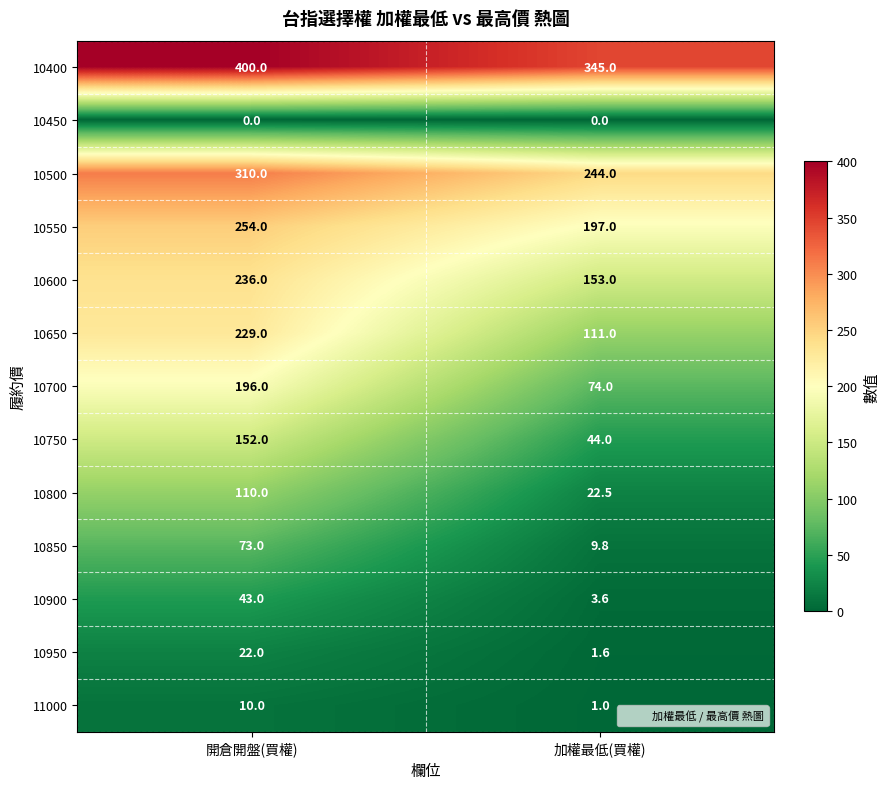

At which label is 10600 closest to 194?

加權最低(買權)